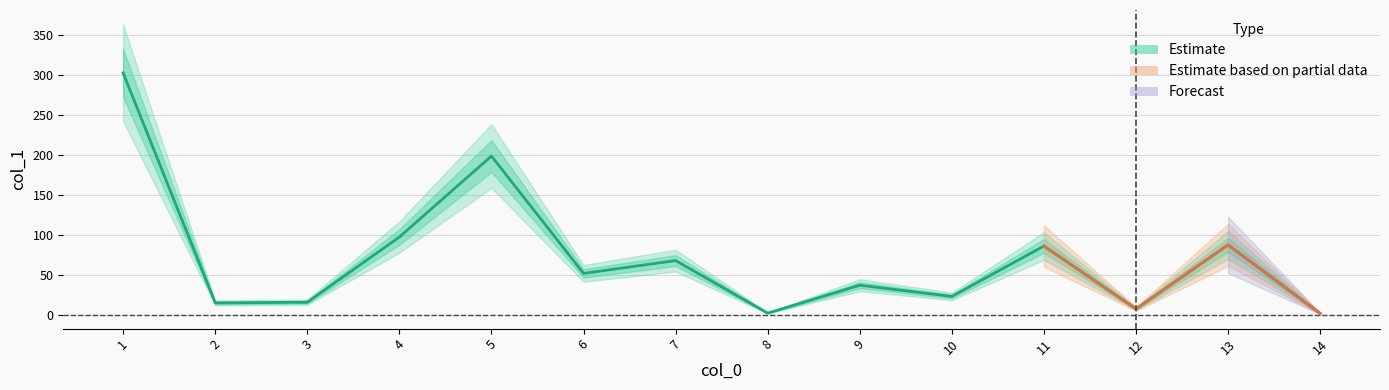

The chart shows a value of 31.5 at 10. True or false?

False